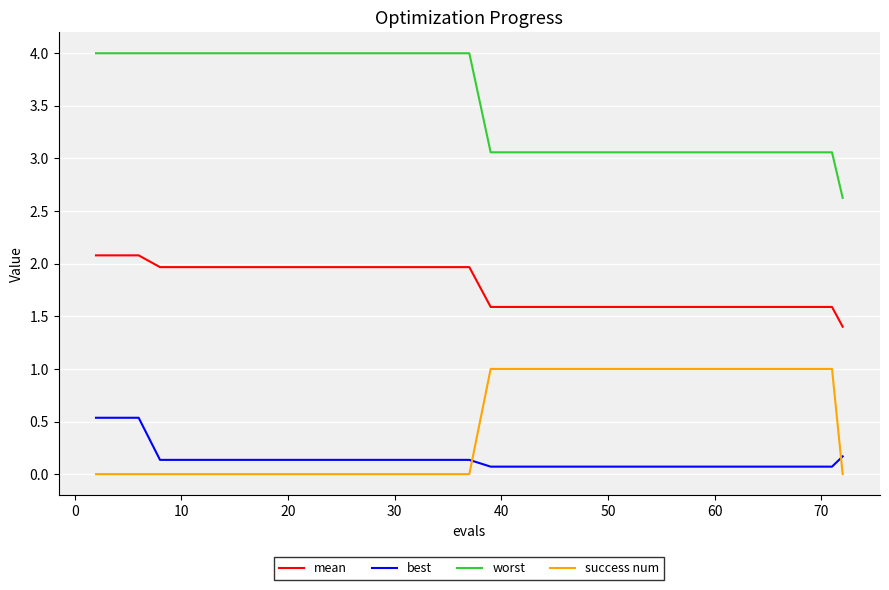

List the series in order of their peak value, highest first.

worst, mean, success num, best